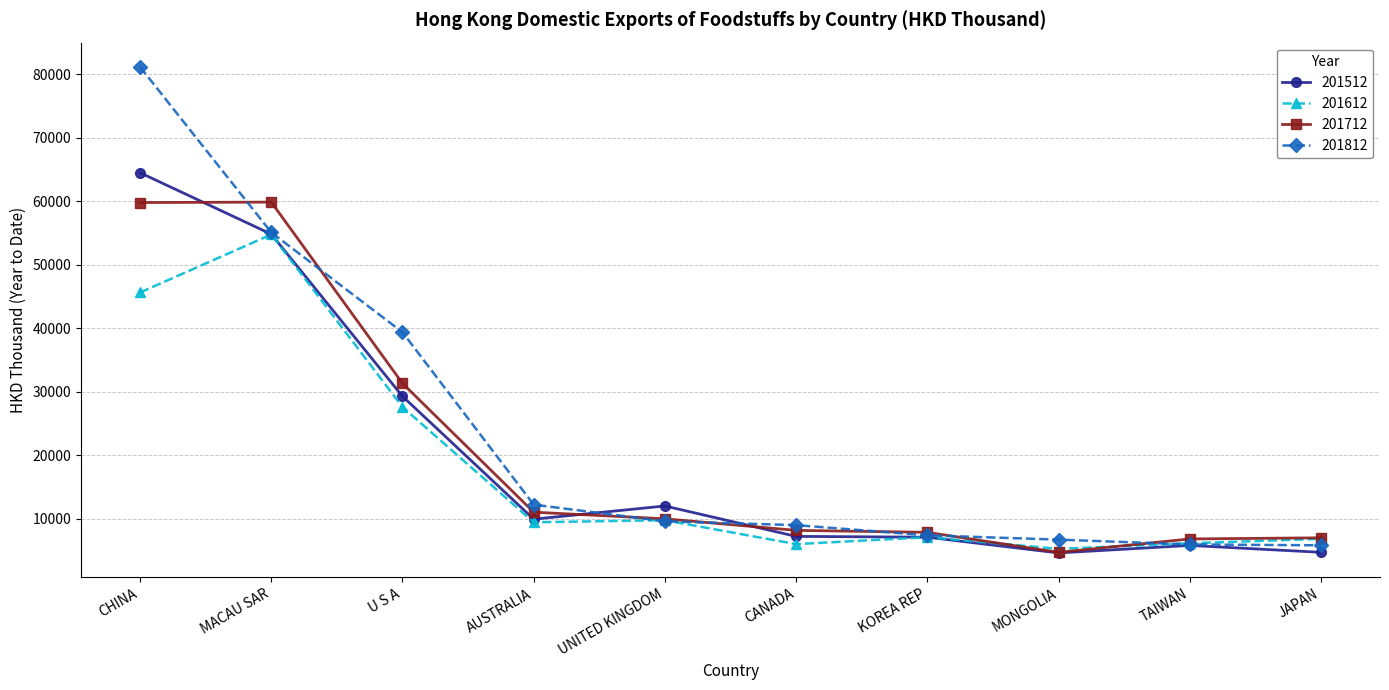

Count the number of categories in the chart.

10